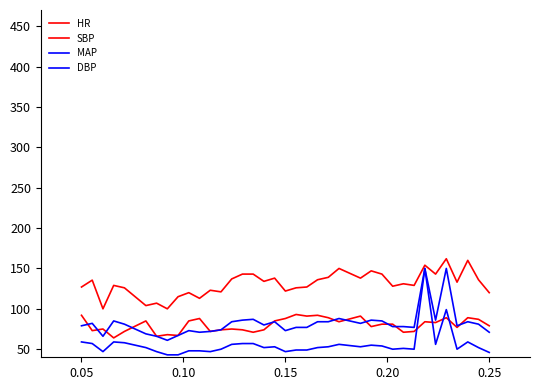

Is this an area chart (filled region under the line)?

No